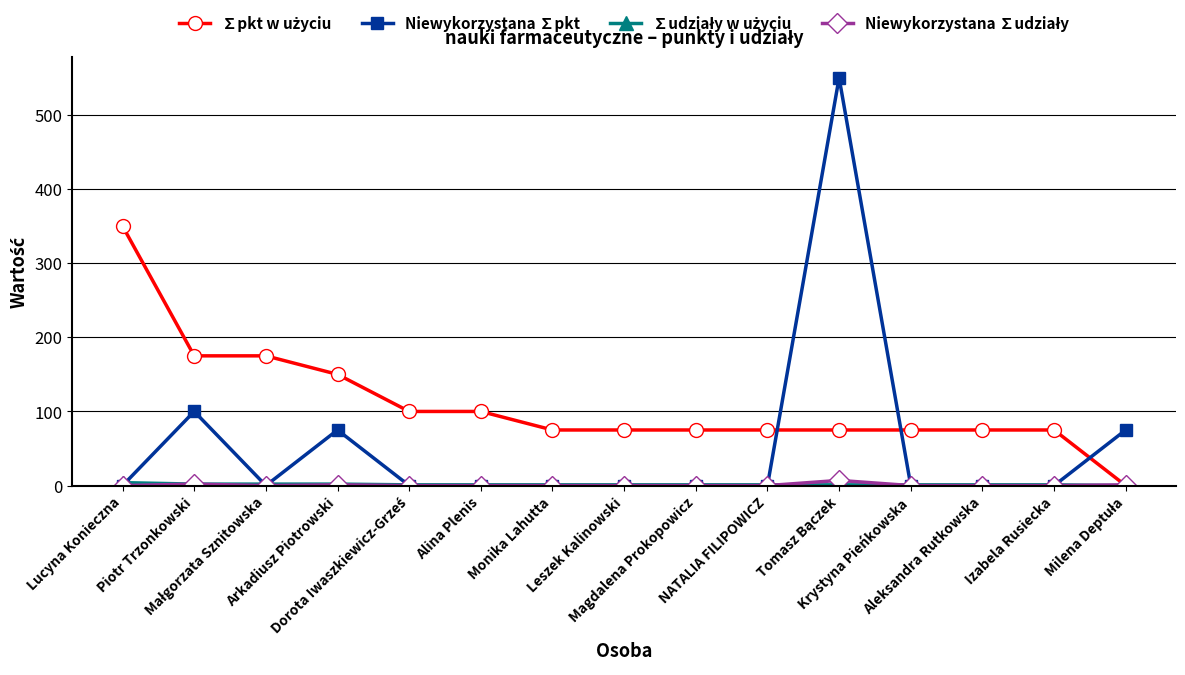

At how many categories does at least one series exceed 140?

5